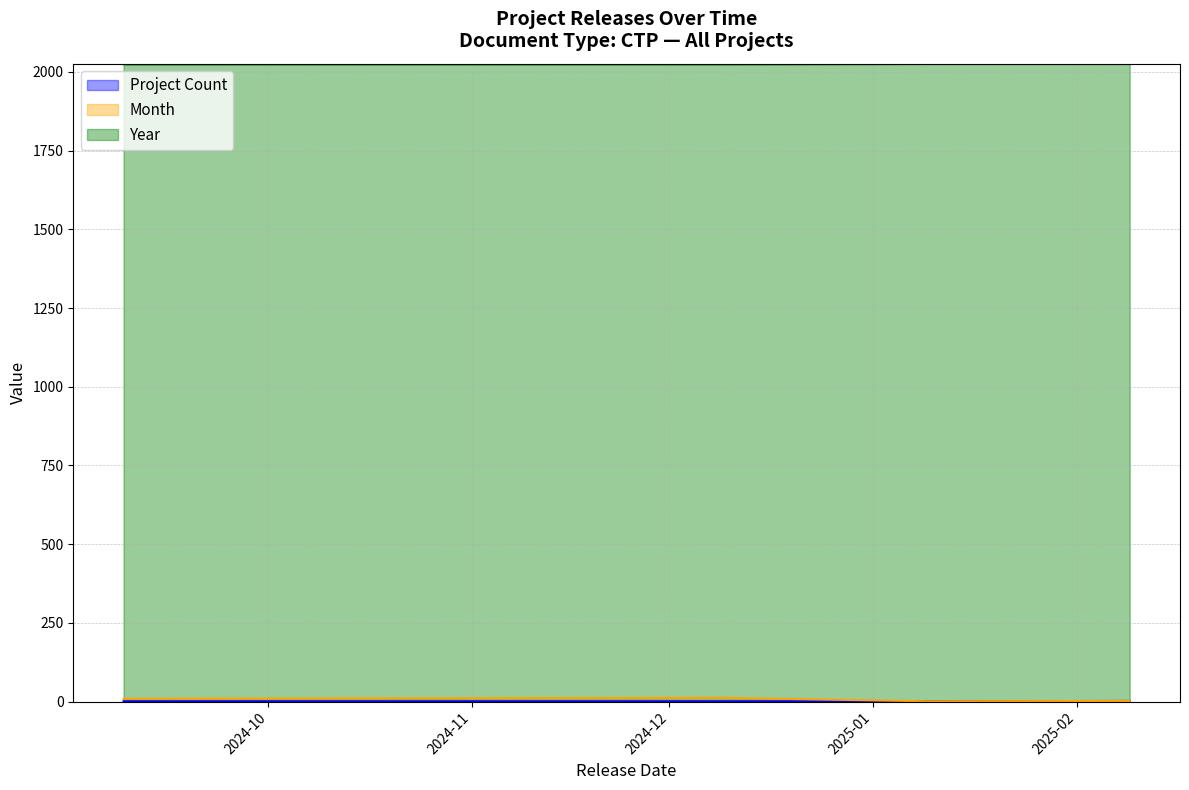

True or false: Project Count and Month intersect in this chart.

False